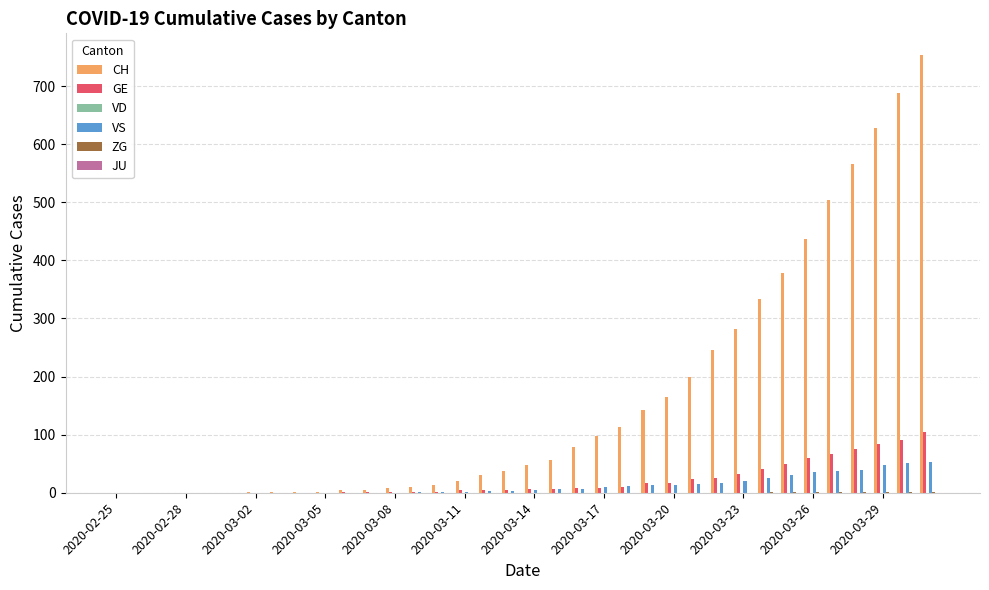

What is the sum of all VS values?

447